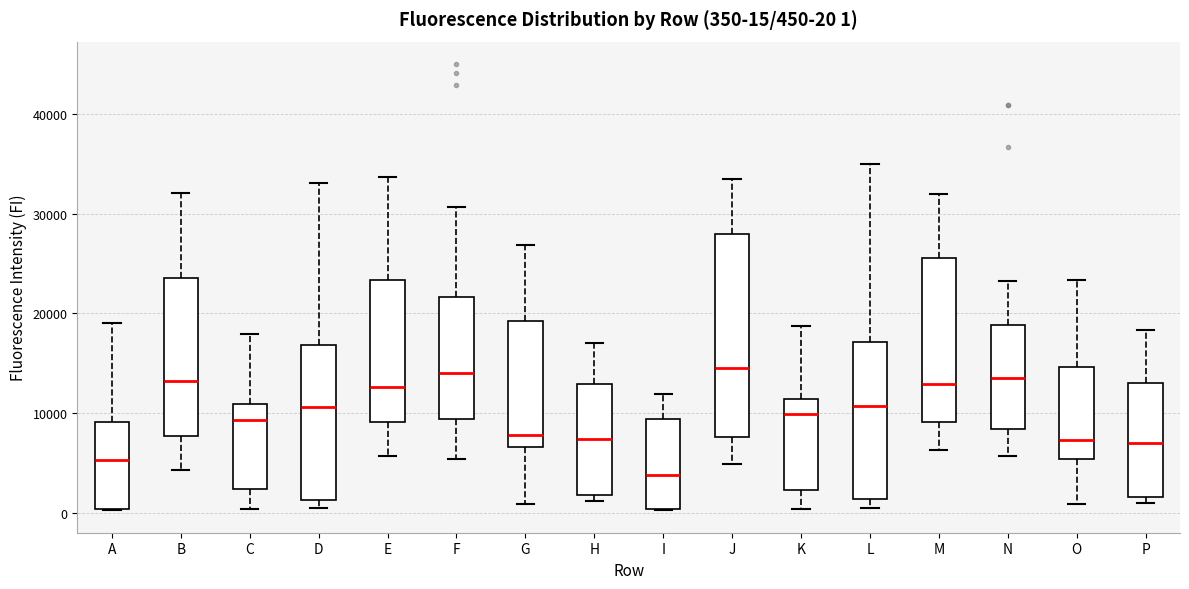

Which box is the tallest, from its lower edge to its upper edge?

J